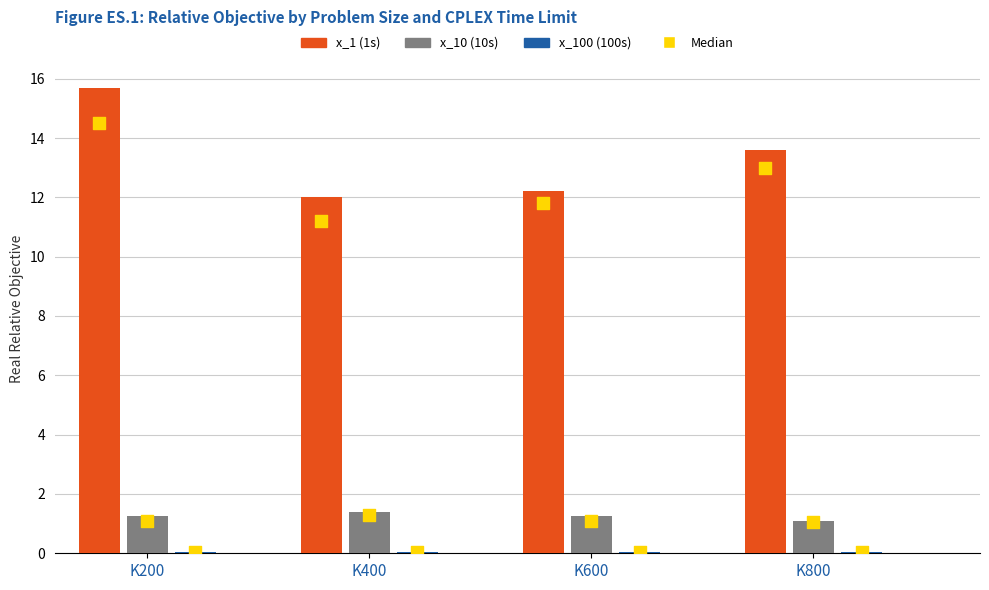

At which category is the sum across all series the highest?

K200